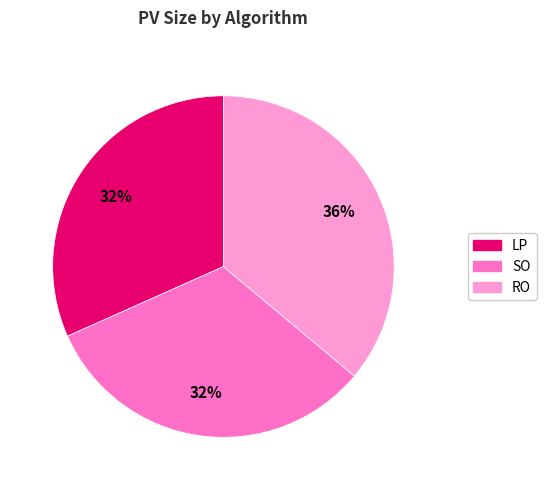

The LP slice represents 32% of the pie. True or false?

True